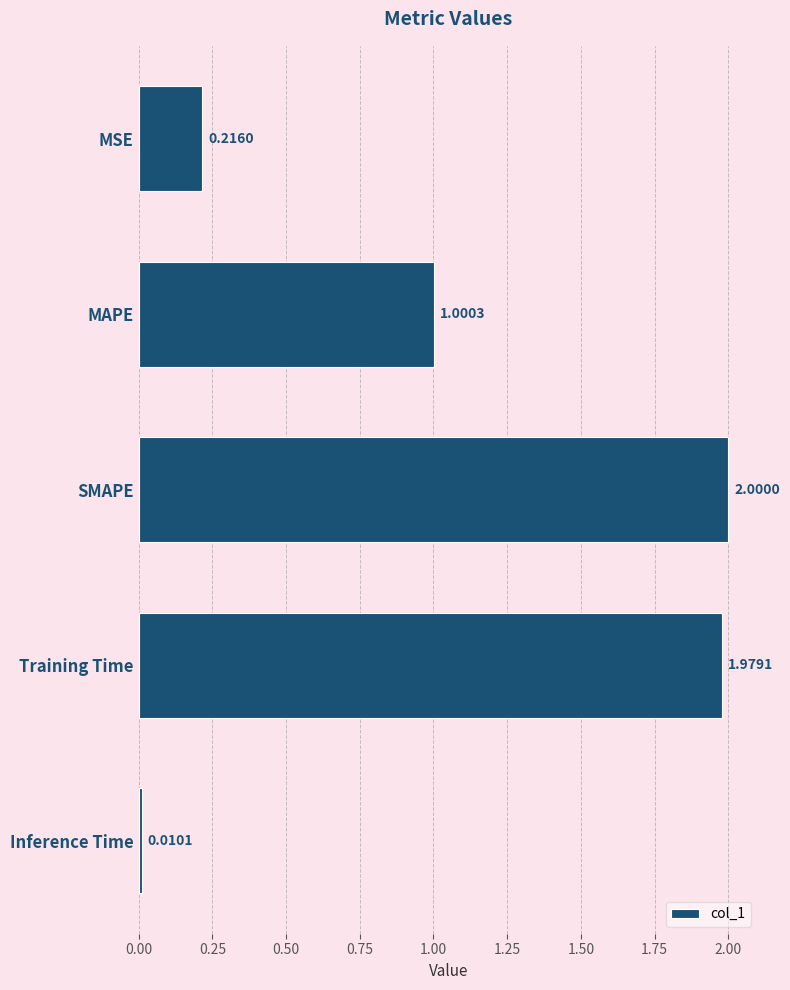

What is the label of the 3rd bar from the bottom?

SMAPE